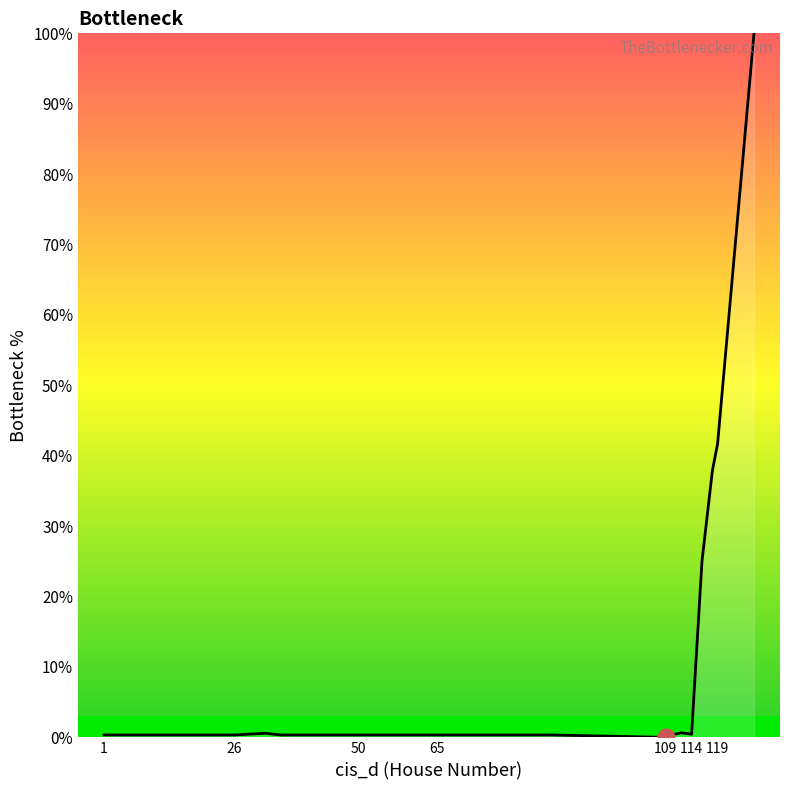

What is the difference between the second highest and second lowest values?

41.4